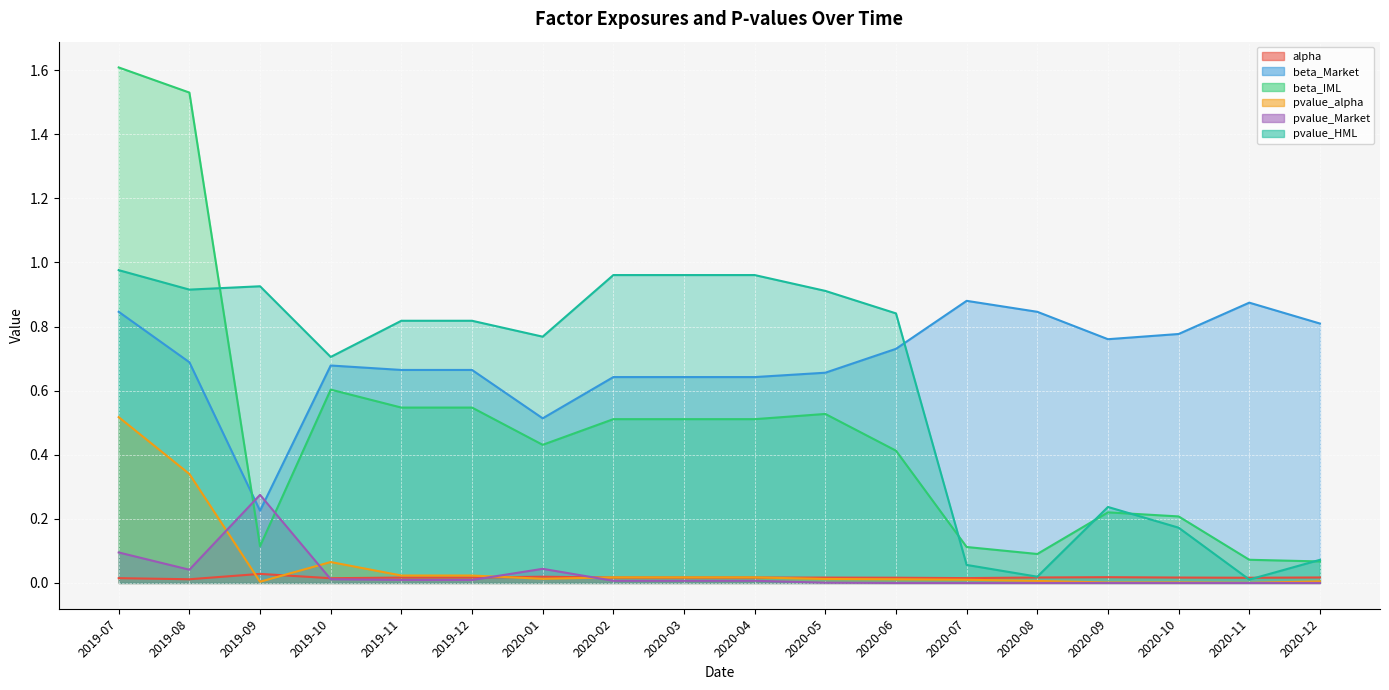

At which category is the sum across all series the highest?

2019-07